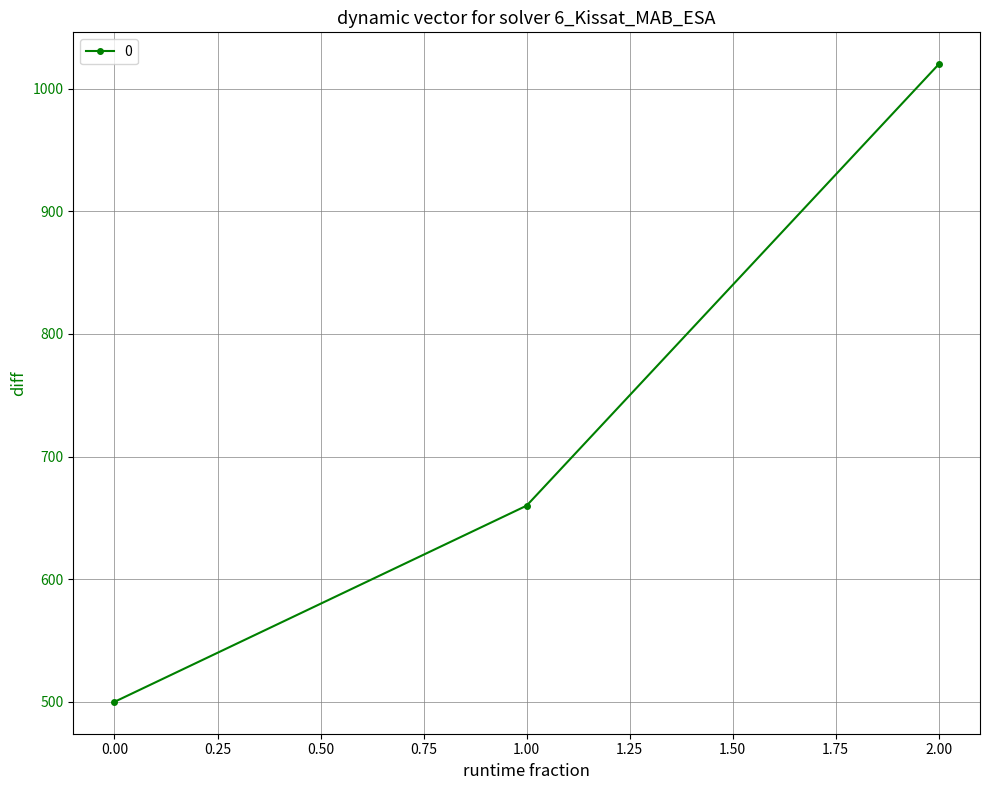

Which has a higher value, 2.00 or 1.00?

2.00